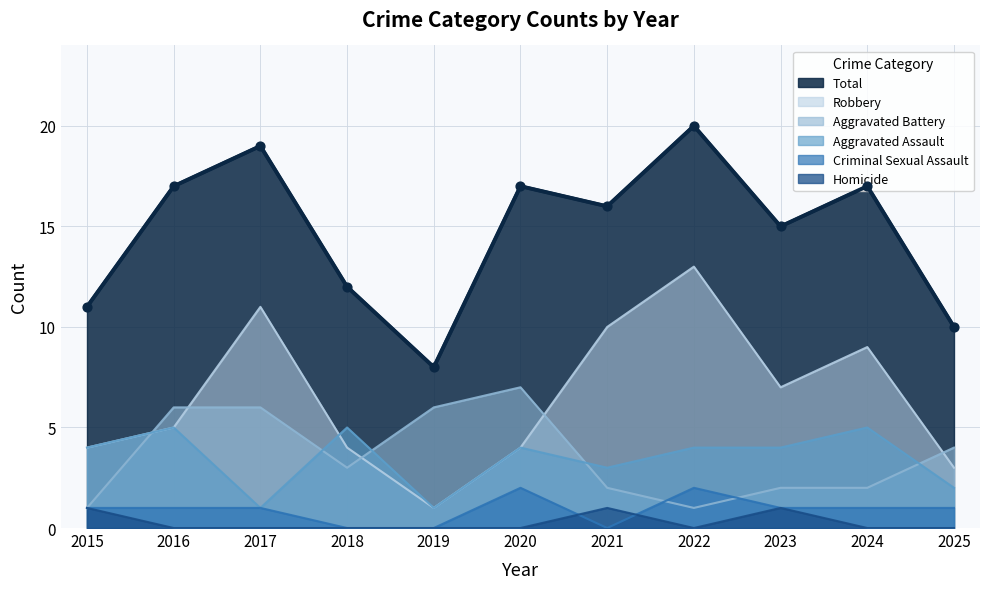

What are all the series names shown in the legend?

Total, Robbery, Aggravated Battery, Aggravated Assault, Criminal Sexual Assault, Homicide